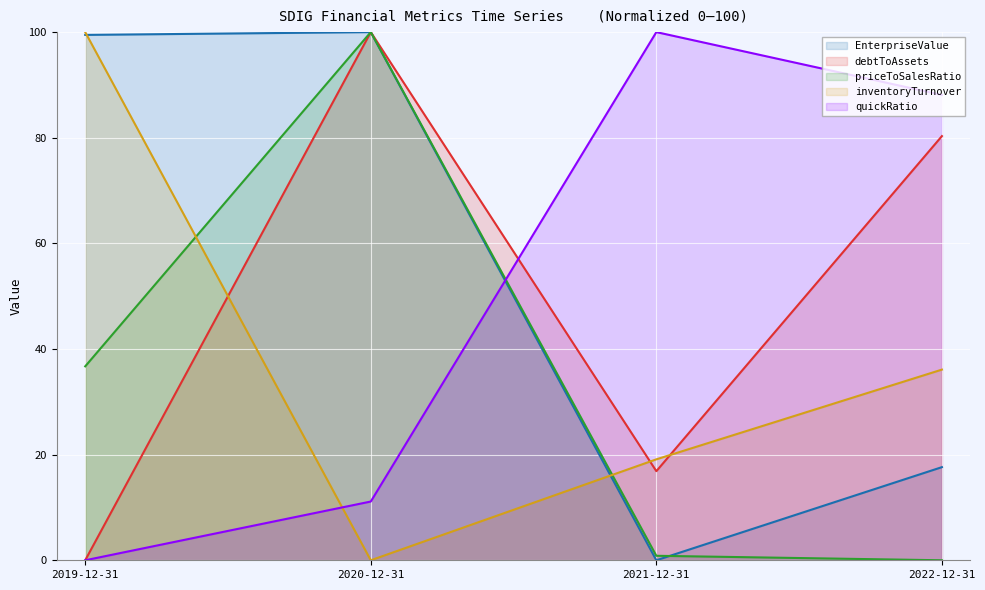

What is the value of the inventoryTurnover point at the 1st from the left?

100.0